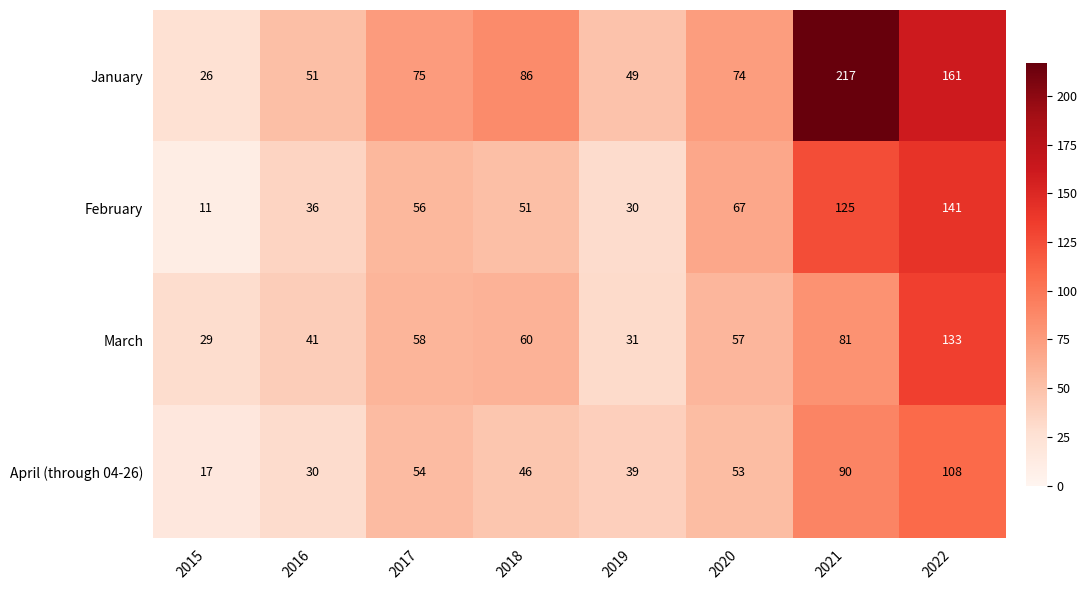

What is the minimum value shown in the chart?

11